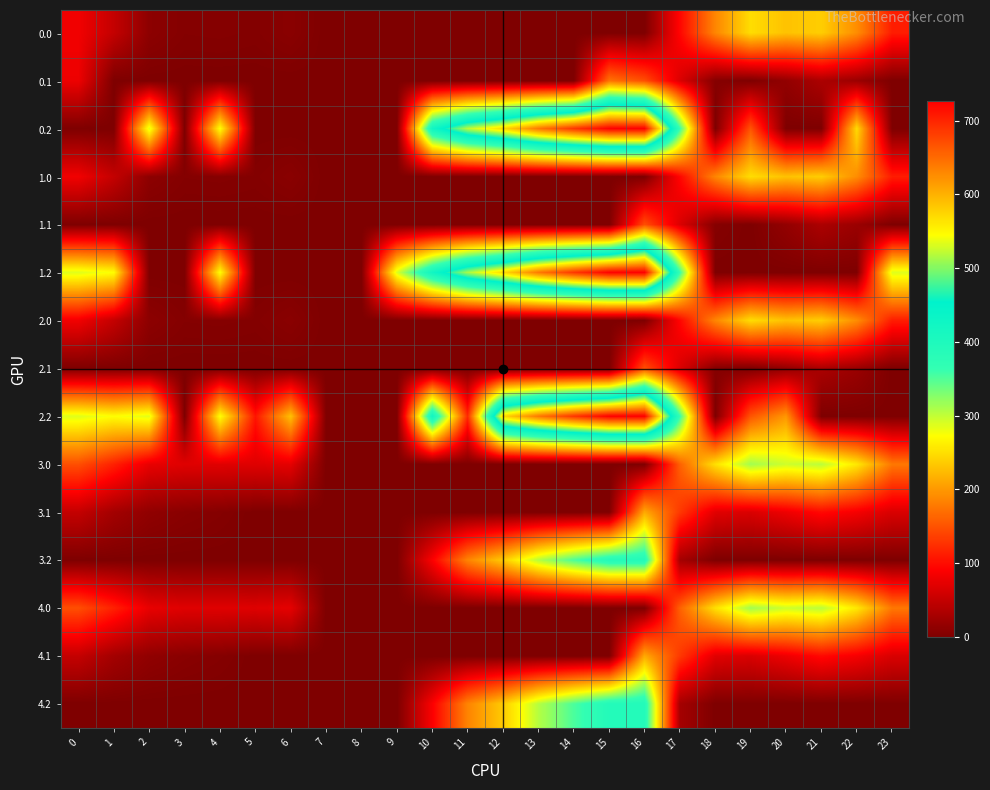

Which series has the widest spread of values?

0.2